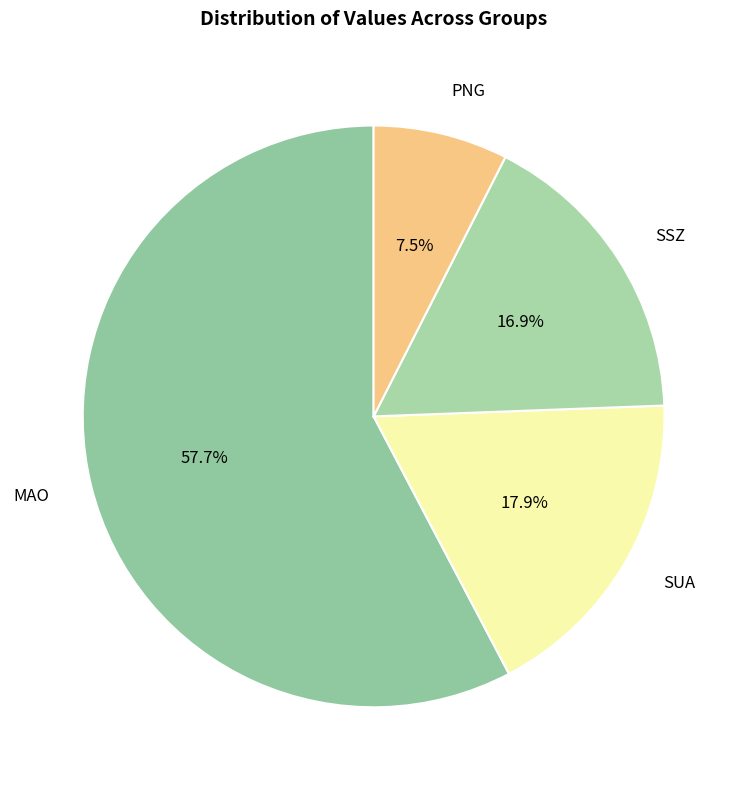

Which category has the smallest portion of the pie?

PNG